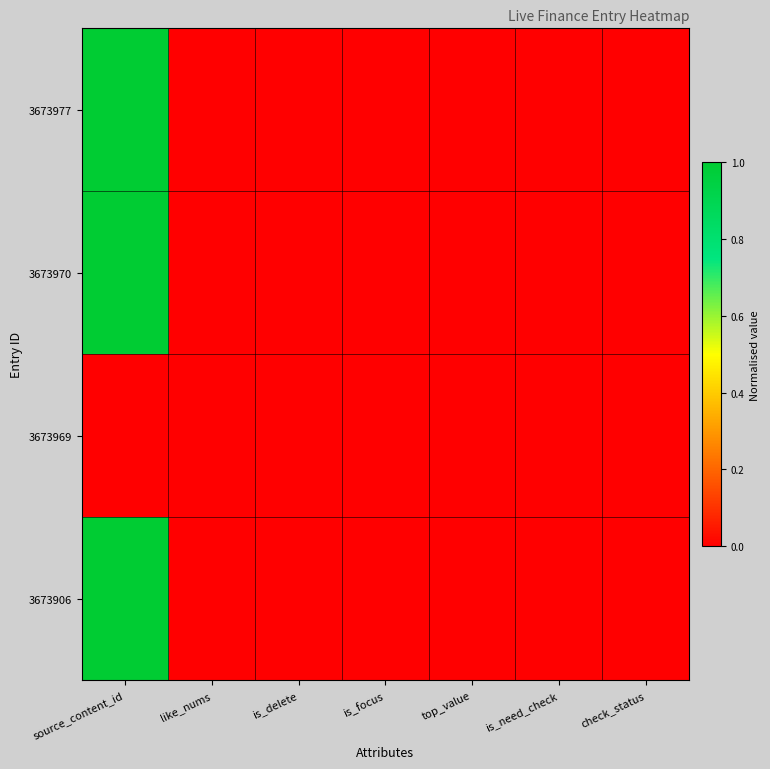

List the series in order of their peak value, lowest first.

3673969, 3673906, 3673970, 3673977